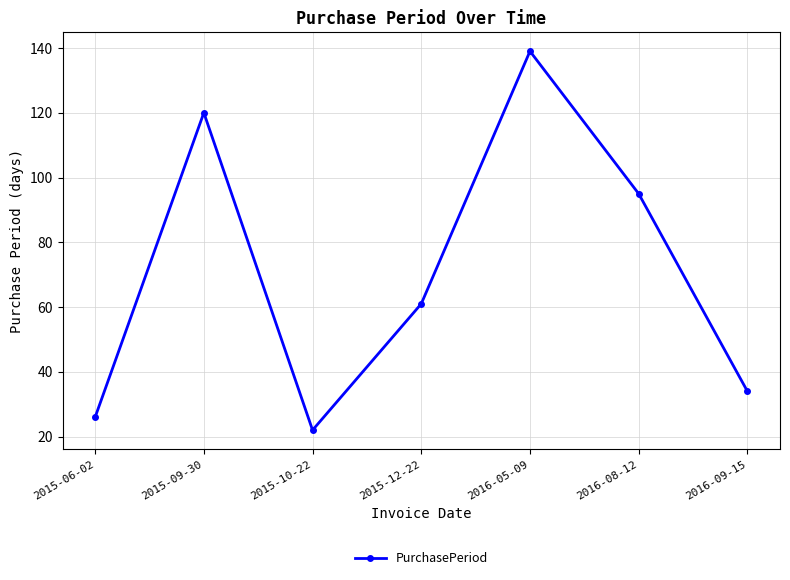

Approximately how many times larger is the value at 2016-09-15 compared to 2015-09-30?

0.3